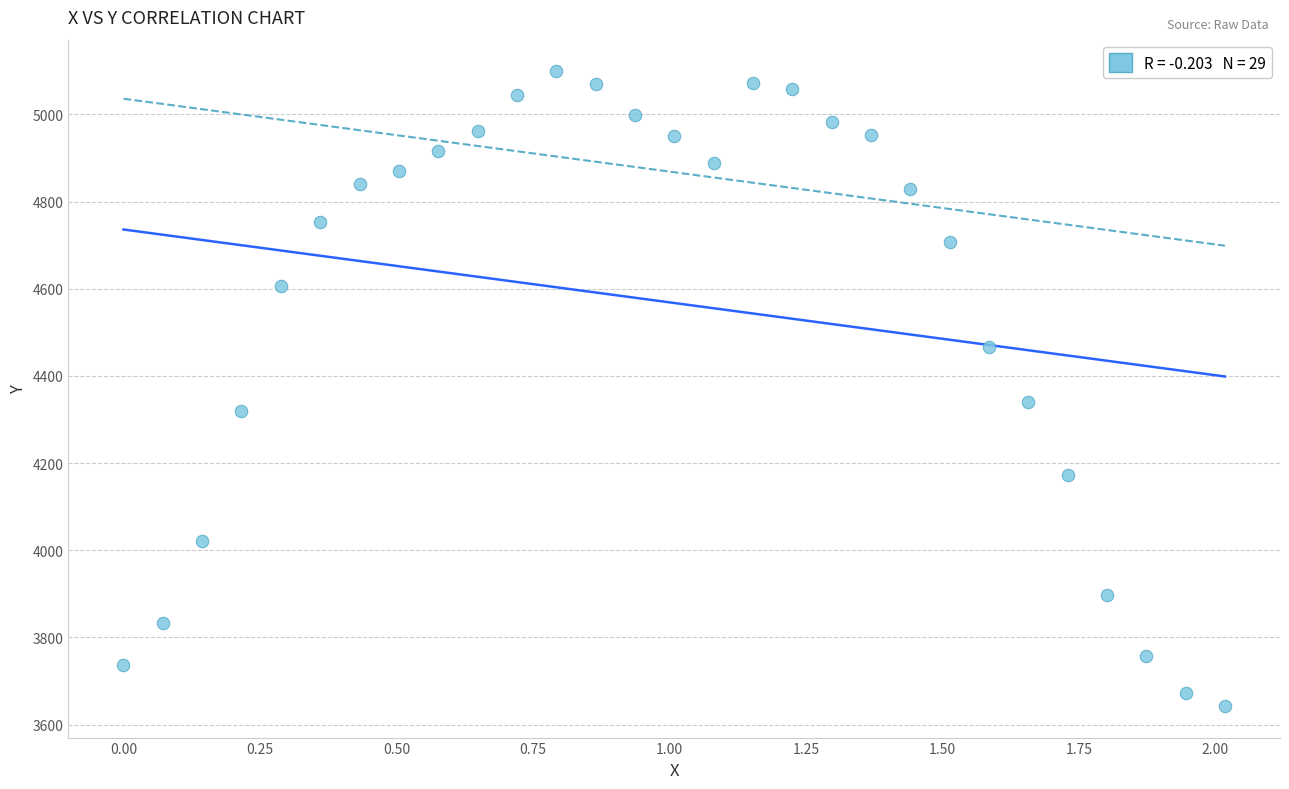

What Y value in the scatter plot is closest to 4370?

4340.6